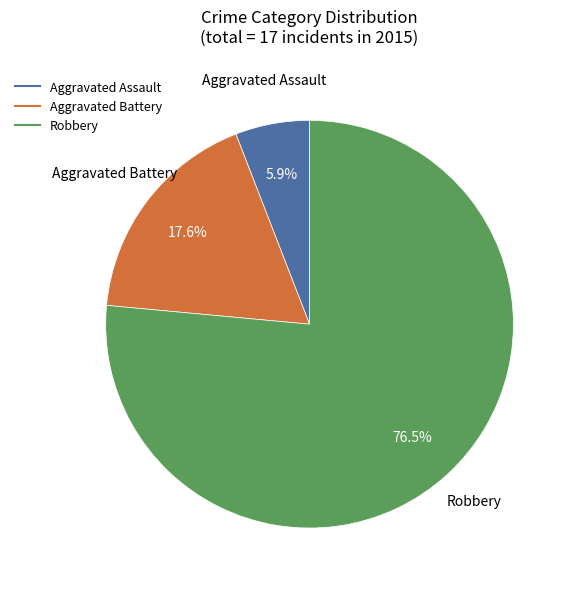

True or false: Aggravated Battery accounts for 11% of the total.

False